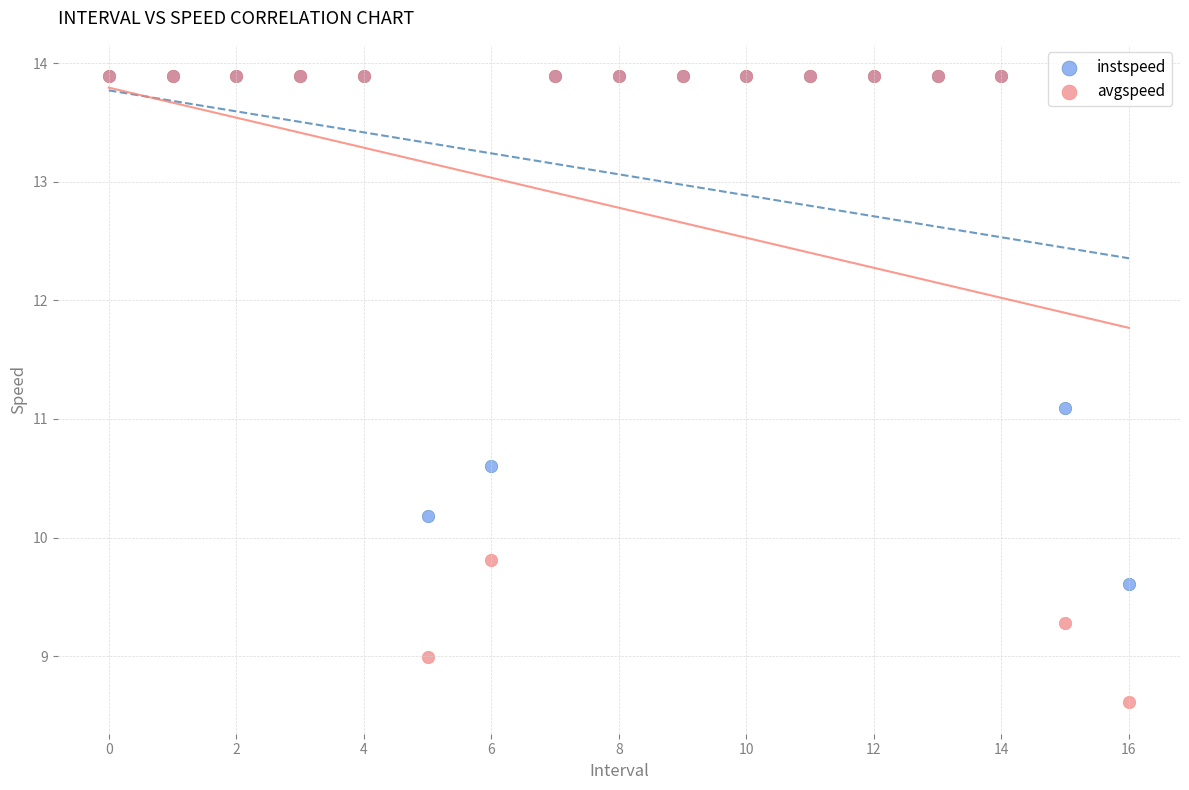

In the instspeed series, what Y value is closest to 11?

11.1